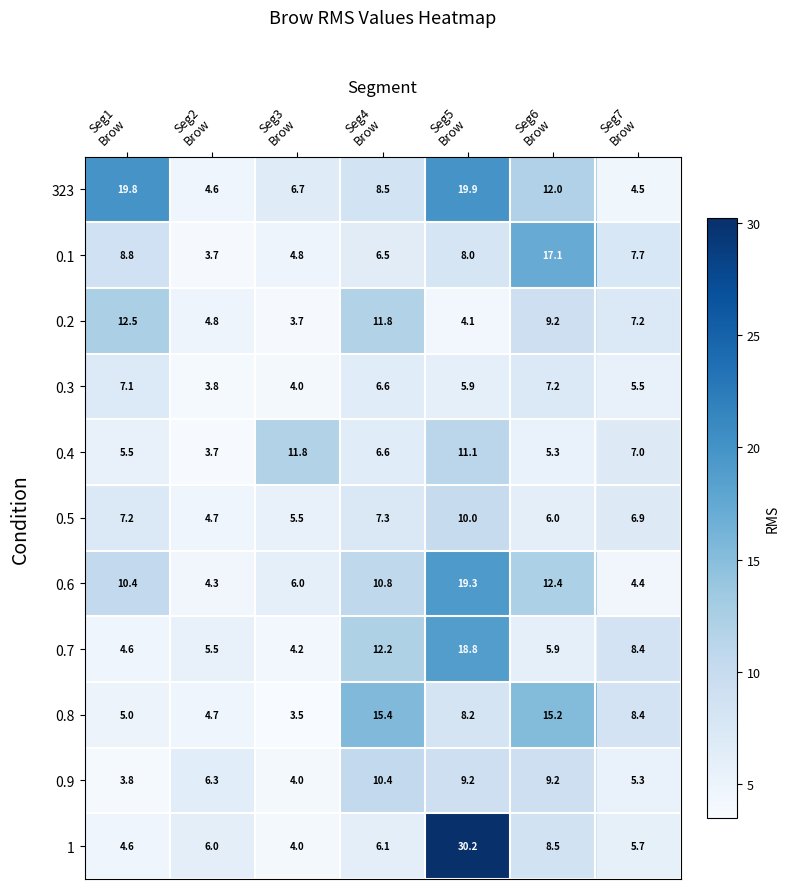

What is the sum of all 0.8 values?

60.4